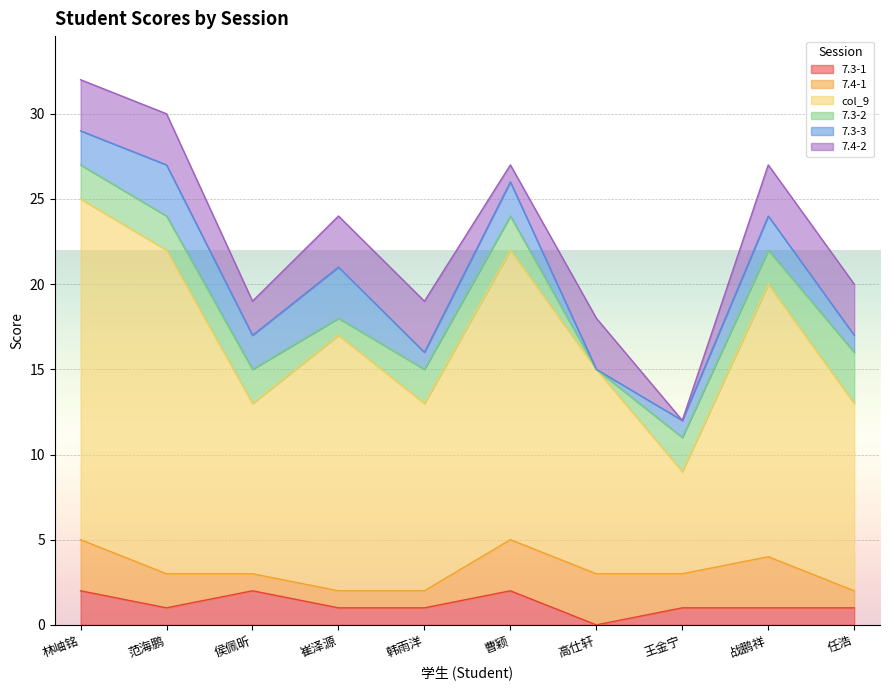

What is the sum of all 7.4-2 values?

24